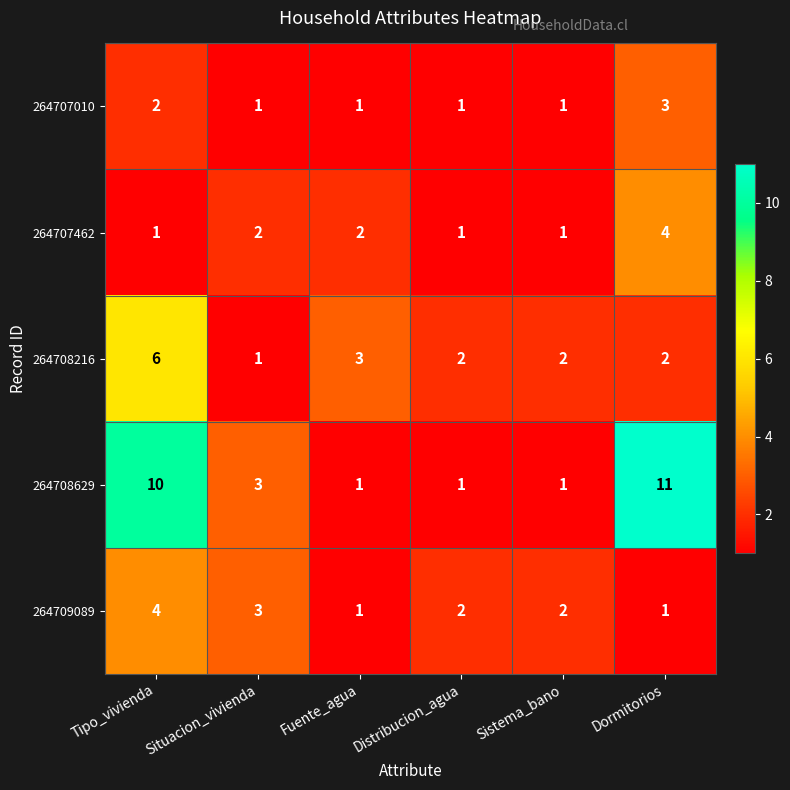

Between Distribucion_agua and Dormitorios, which series saw the biggest shift?

264708629